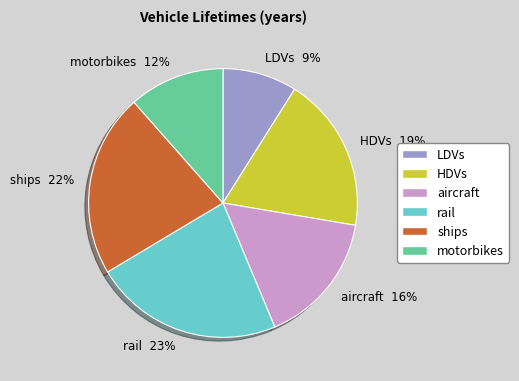

To the nearest percent, what portion does motorbikes represent?

12%